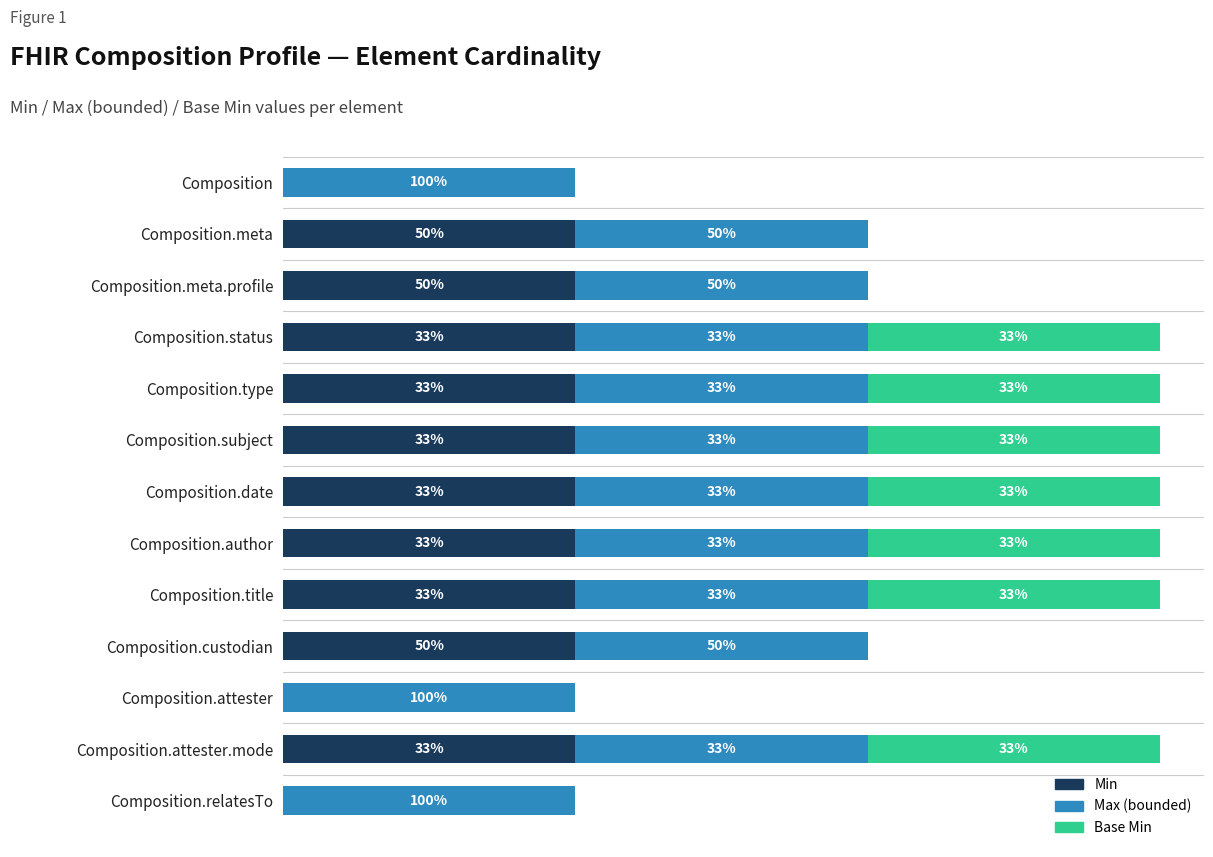

What are all the series names shown in the legend?

Min, Max (bounded), Base Min